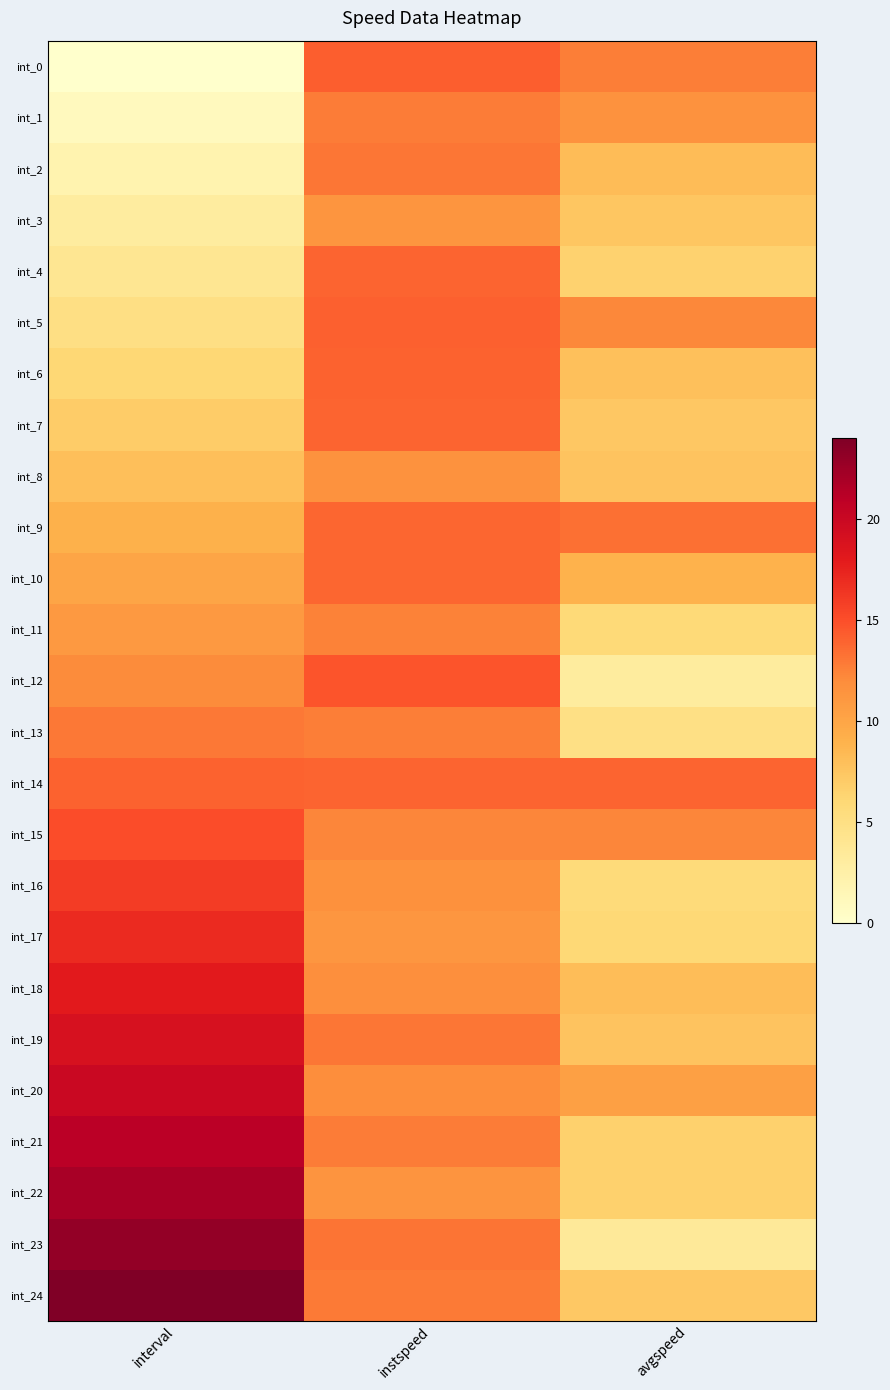

What is the total value across all series at interval?

300.0